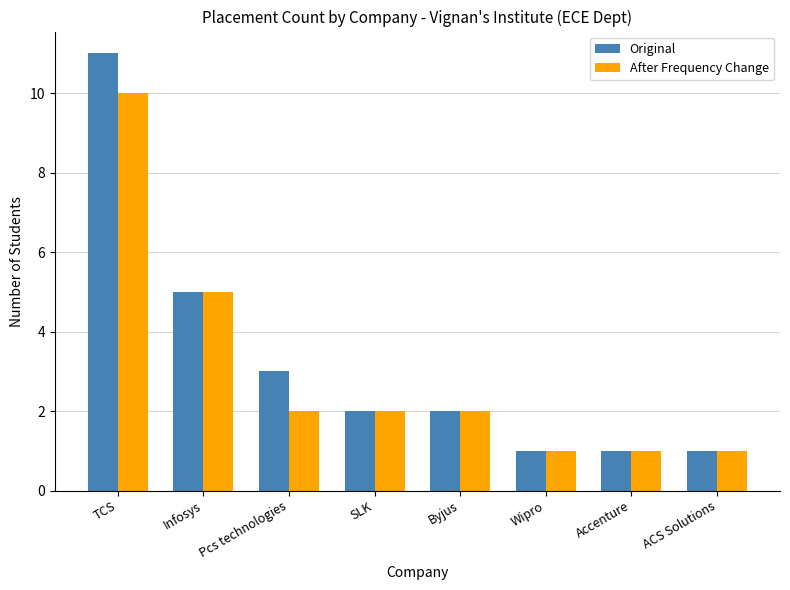

What is the value of the After Frequency Change bar at the 8th from the left?

1